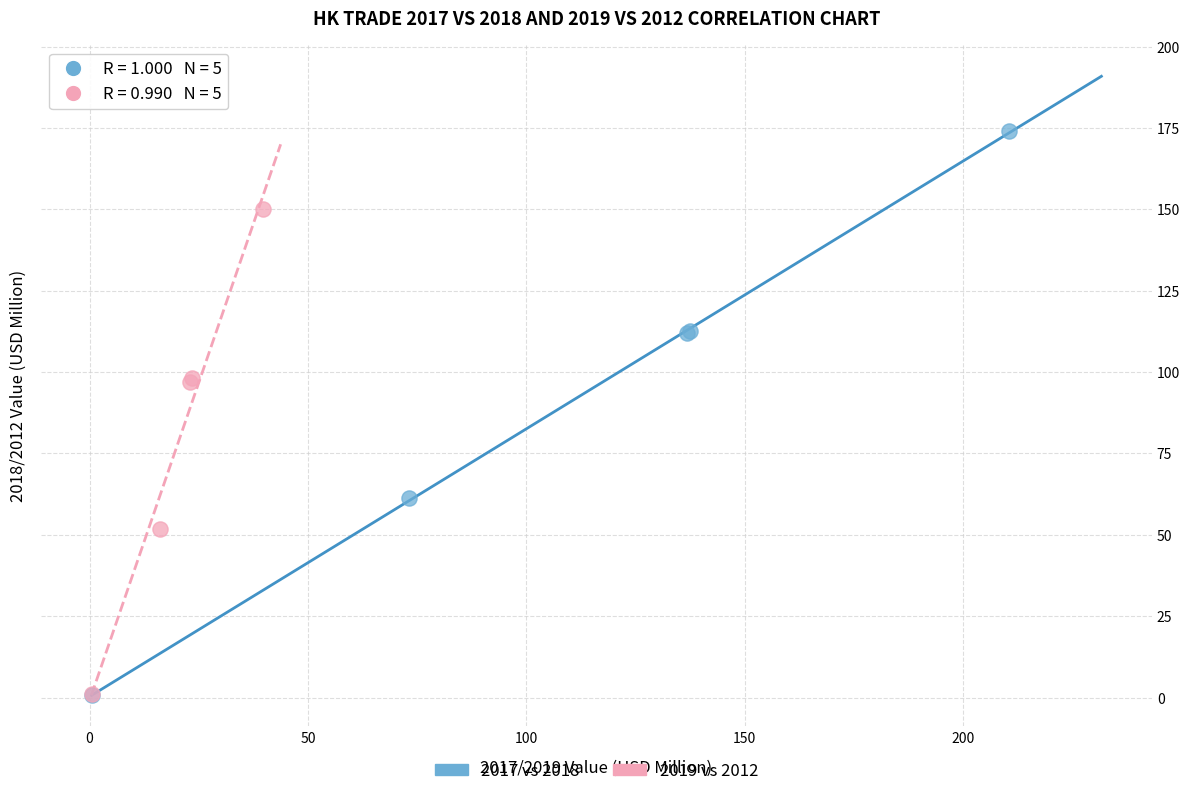

Which series has the widest spread of Y values?

2017 vs 2018